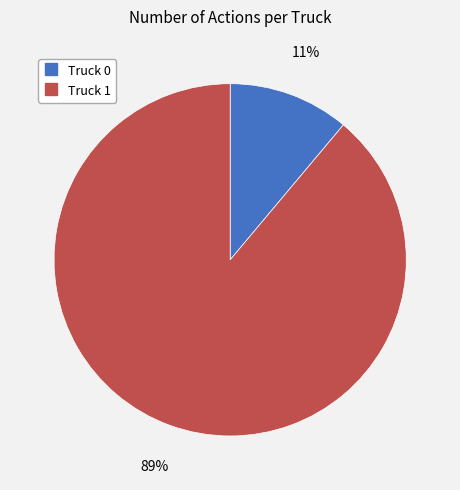

What is the largest slice in the pie chart?

Truck 1